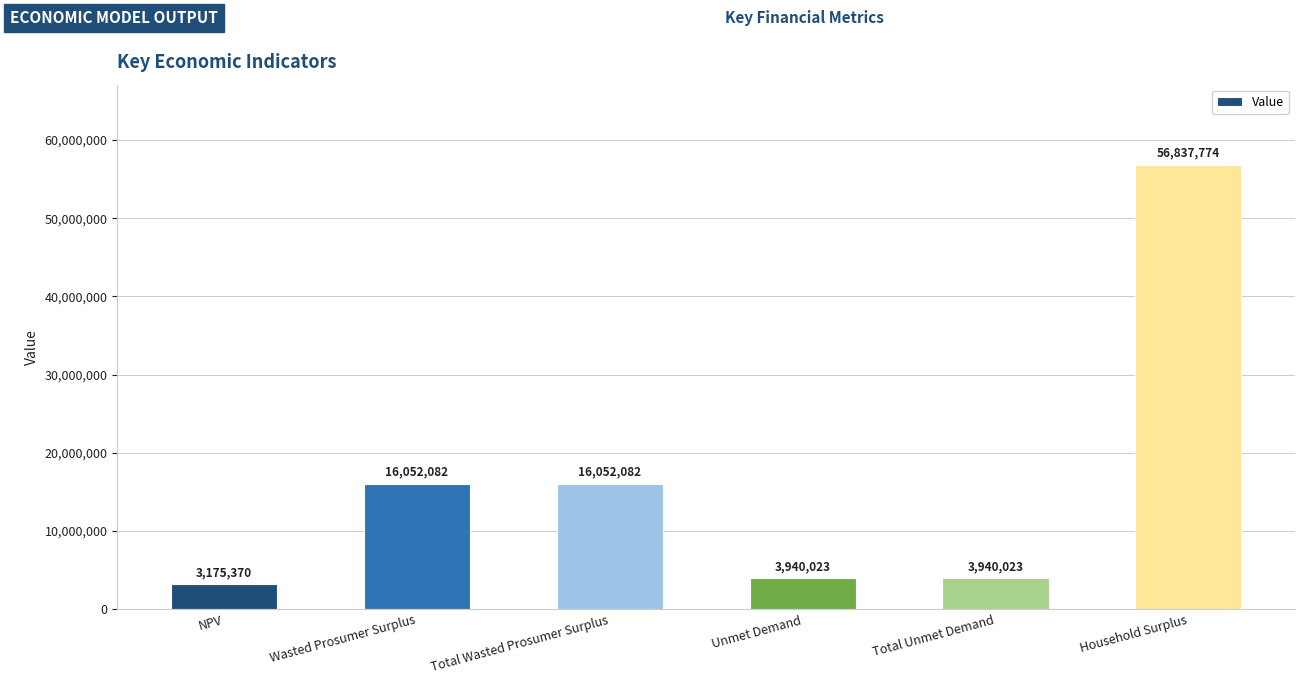

What position from the left is Household Surplus?

6